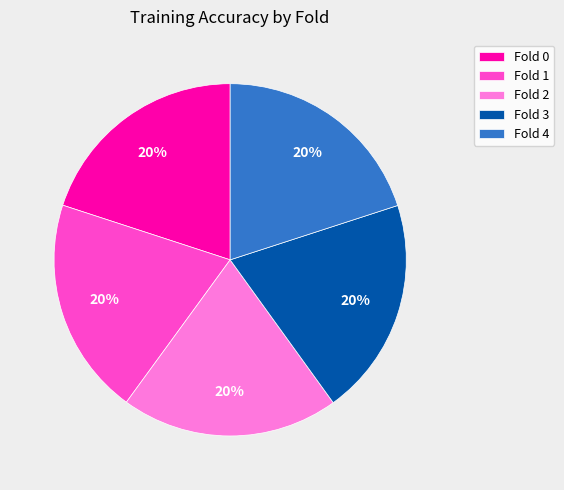

Is the sum of Fold 0 and Fold 1 greater than half?

No